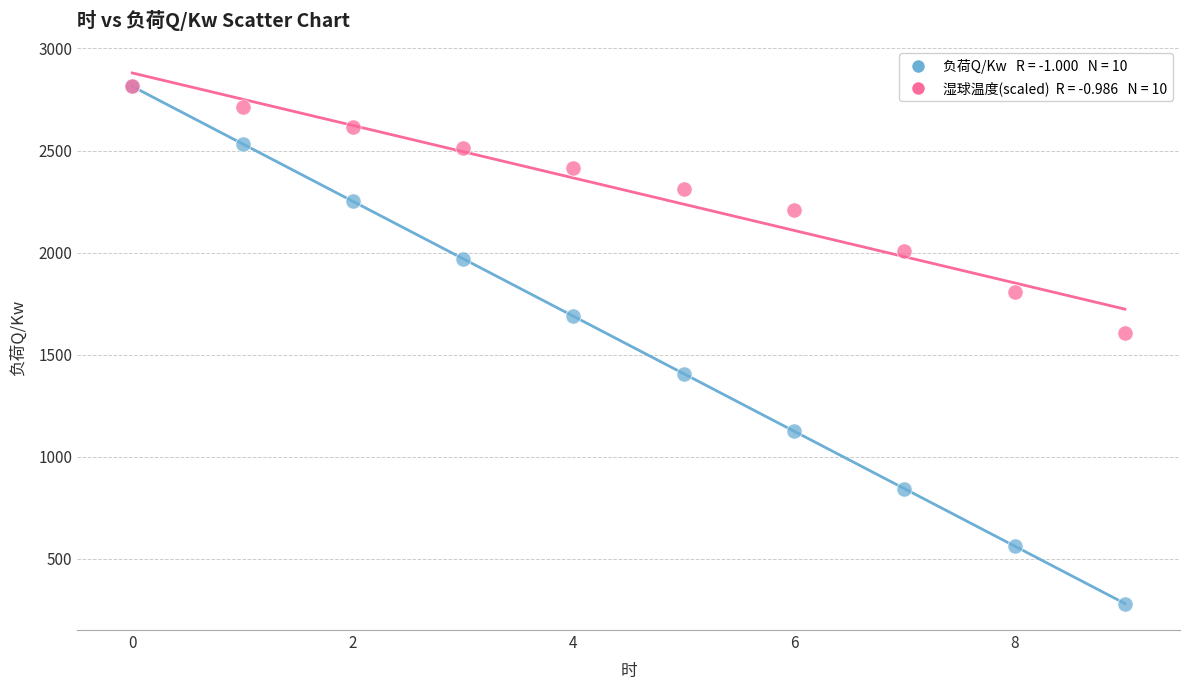

Across all series, what Y value is closest to 1547?

1608.0